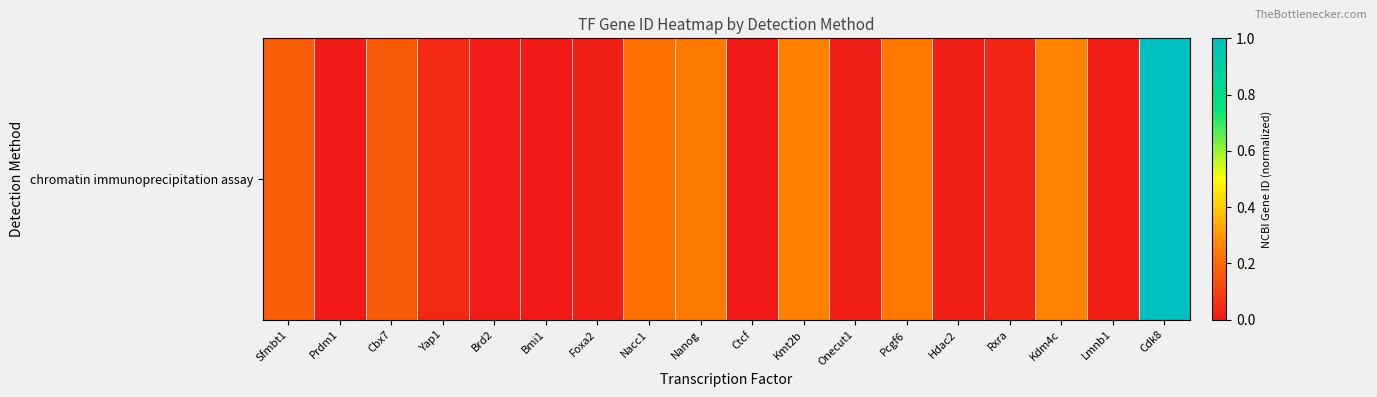

Reading left to right, what are all the values shown in this chart?

Sfmbt1=0.2	Prdm1=0.0	Cbx7=0.2	Yap1=0.0	Brd2=0.0	Bmi1=0.0	Foxa2=0.0	Nacc1=0.2	Nanog=0.2	Ctcf=0.0	Kmt2b=0.3	Onecut1=0.0	Pcgf6=0.2	Hdac2=0.0	Rxra=0.0	Kdm4c=0.3	Lmnb1=0.0	Cdk8=1.0